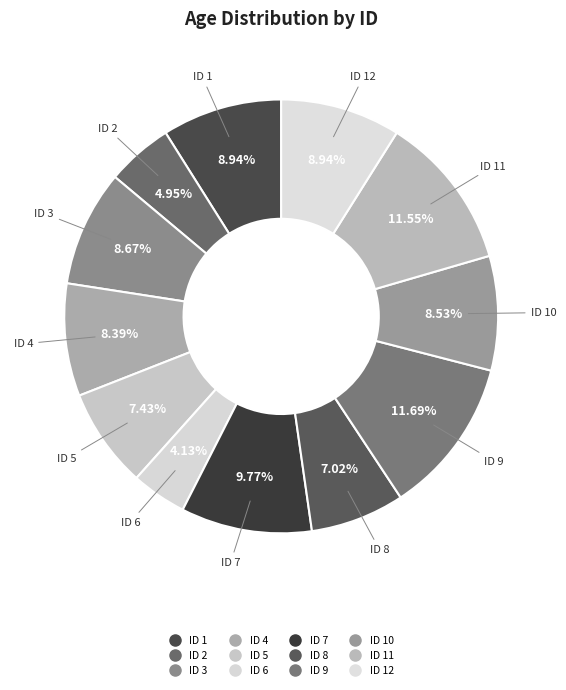

What is the largest slice in the pie chart?

ID 9